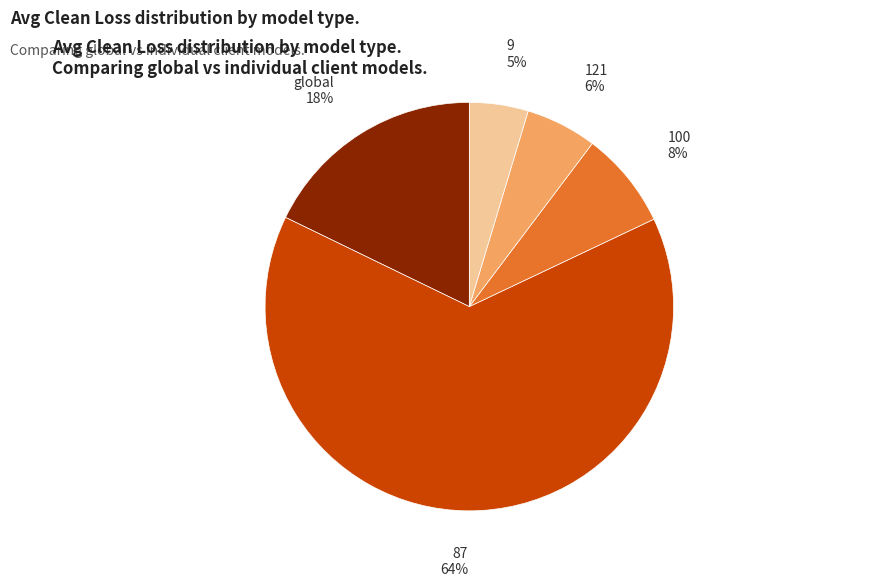

Which has a higher value, 100 or 9?

100